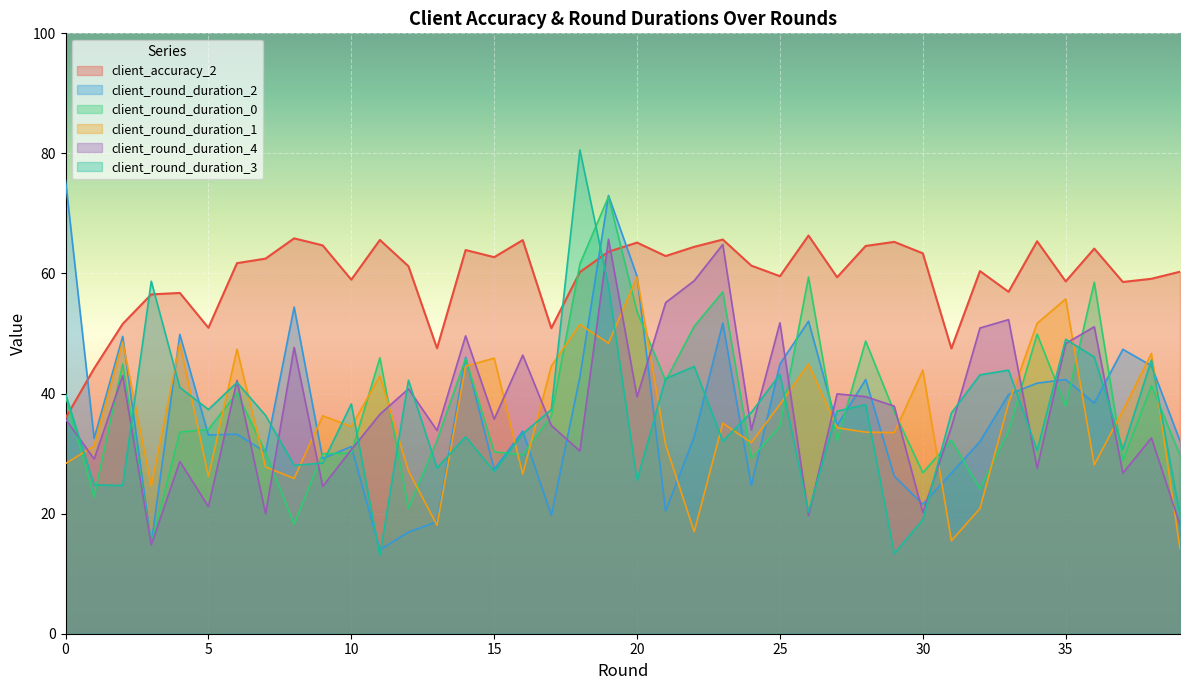

Reading left to right, extract all data points from this chart.

client_accuracy_2: 0=35.9	1=44.2	2=51.6	3=56.5	4=56.8	5=51.0	6=61.7	7=62.5	8=65.9	9=64.7	10=59.0	11=65.6	12=61.2	13=47.5	14=63.9	15=62.7	16=65.6	17=50.9	18=60.2	19=63.6	20=65.1	21=62.9	22=64.4	23=65.7	24=61.3	25=59.5	26=66.3	27=59.4	28=64.6	29=65.3	30=63.4	31=47.5	32=60.4	33=56.9	34=65.4	35=58.7	36=64.1	37=58.6	38=59.1	39=60.3
client_round_duration_2: 0=75.5	1=32.5	2=49.5	3=15.0	4=49.8	5=33.1	6=33.2	7=30.3	8=54.4	9=29.2	10=31.2	11=14.0	12=16.9	13=18.7	14=46.0	15=27.4	16=33.7	17=19.7	18=42.8	19=73.0	20=59.5	21=20.4	22=32.8	23=51.7	24=24.7	25=44.9	26=52.1	27=34.7	28=42.3	29=26.2	30=21.6	31=26.8	32=32.0	33=39.8	34=41.7	35=42.3	36=38.4	37=47.4	38=44.6	39=32.1
client_round_duration_0: 0=39.6	1=22.8	2=44.9	3=14.9	4=33.6	5=34.0	6=40.1	7=30.2	8=18.2	9=30.0	10=30.1	11=45.9	12=20.9	13=32.2	14=45.8	15=30.3	16=29.8	17=36.3	18=61.6	19=72.8	20=53.6	21=42.2	22=51.2	23=56.9	24=29.2	25=34.5	26=59.4	27=32.1	28=48.7	29=36.9	30=26.8	31=32.2	32=24.1	33=33.7	34=49.9	35=37.9	36=58.5	37=28.8	38=41.3	39=29.7
client_round_duration_1: 0=28.3	1=31.3	2=48.6	3=24.6	4=48.3	5=26.2	6=47.4	7=27.8	8=25.9	9=36.3	10=34.5	11=42.9	12=27.1	13=18.1	14=44.6	15=45.9	16=26.6	17=44.6	18=51.5	19=48.4	20=59.4	21=31.4	22=17.0	23=35.1	24=31.8	25=38.2	26=44.9	27=34.3	28=33.6	29=33.5	30=43.9	31=15.5	32=20.9	33=38.4	34=51.7	35=55.8	36=28.1	37=37.2	38=46.7	39=14.1
client_round_duration_4: 0=35.8	1=29.1	2=43.0	3=14.8	4=28.7	5=21.2	6=42.2	7=20.0	8=47.7	9=24.5	10=30.6	11=36.6	12=40.8	13=33.9	14=49.6	15=35.7	16=46.4	17=34.7	18=30.4	19=65.7	20=39.5	21=55.2	22=58.8	23=64.8	24=33.9	25=51.8	26=19.7	27=39.9	28=39.5	29=37.9	30=20.2	31=34.4	32=50.9	33=52.3	34=27.6	35=48.3	36=51.1	37=26.7	38=32.6	39=18.1
client_round_duration_3: 0=40.0	1=24.8	2=24.7	3=58.7	4=41.0	5=37.3	6=41.9	7=36.4	8=28.0	9=28.4	10=38.3	11=13.1	12=42.2	13=27.6	14=32.8	15=27.0	16=33.3	17=37.3	18=80.6	19=57.8	20=25.6	21=42.5	22=44.5	23=32.1	24=36.9	25=43.2	26=20.3	27=37.1	28=38.2	29=13.4	30=19.0	31=36.8	32=43.1	33=43.9	34=30.5	35=49.0	36=46.1	37=30.7	38=45.6	39=19.7